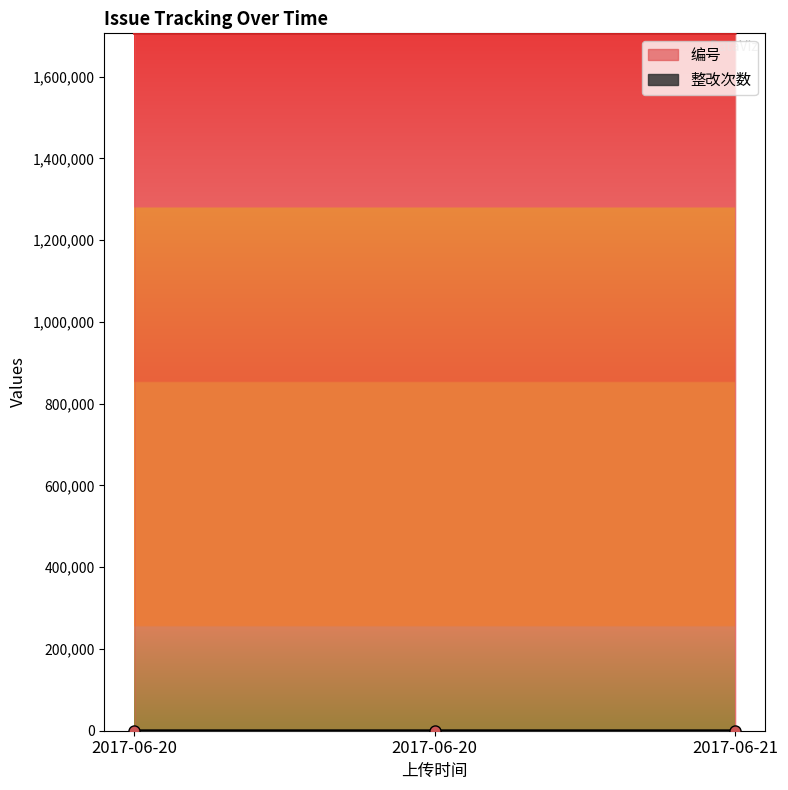

What is the difference between the highest and lowest values at 2017-06-20?

1706208